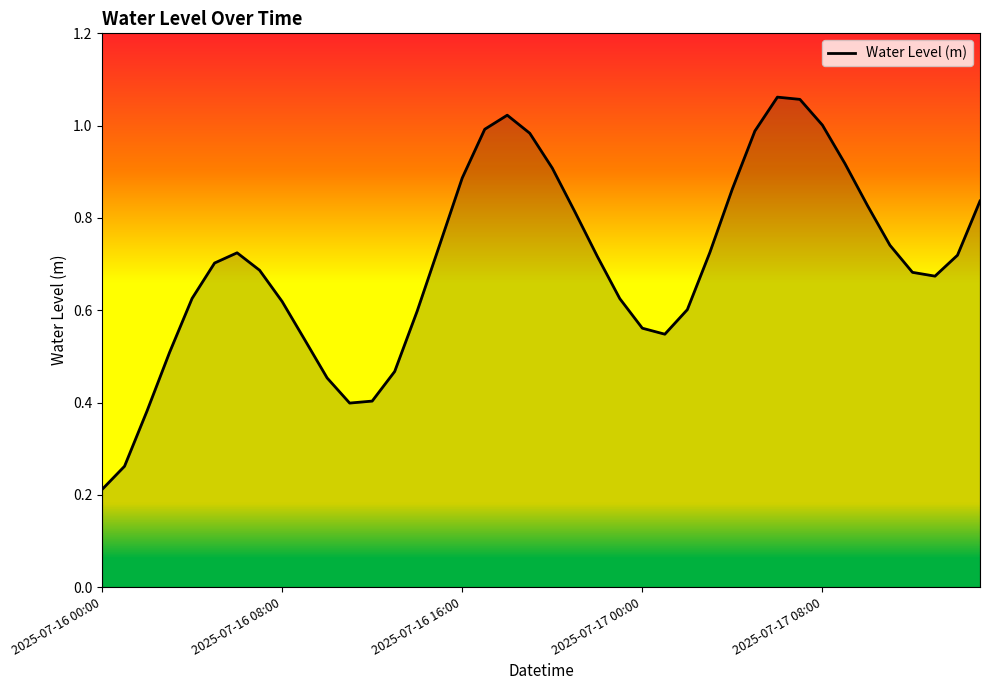

How many lines are shown in the chart?

1